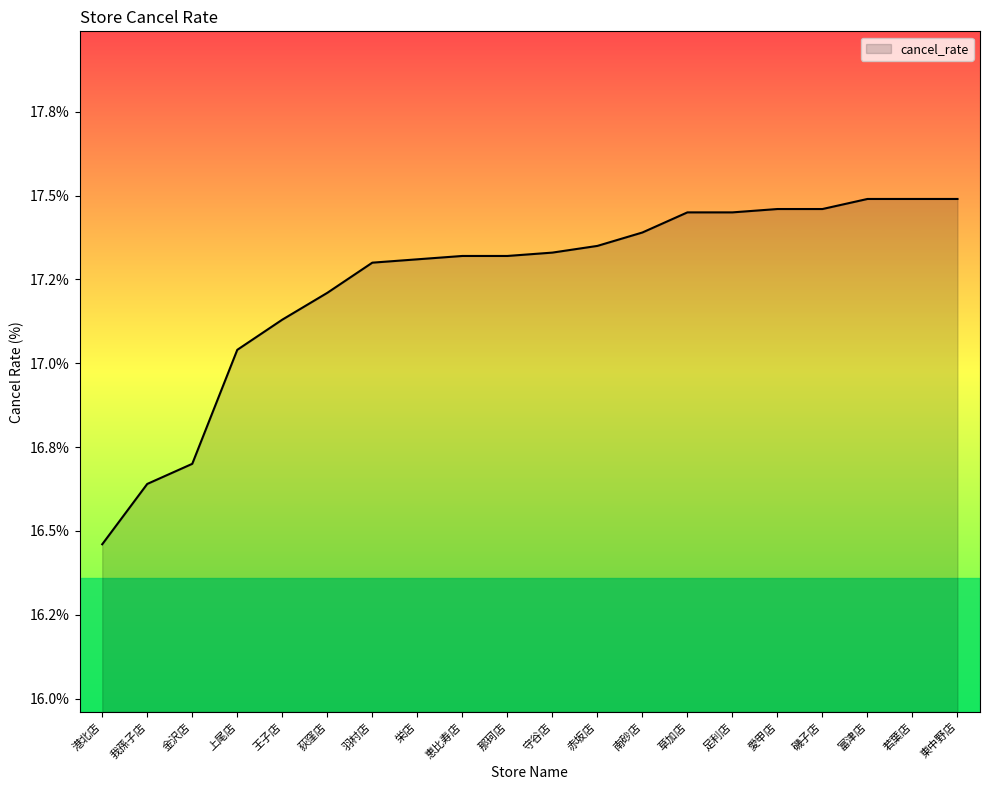

Does the chart display data point markers on the line(s)?

No